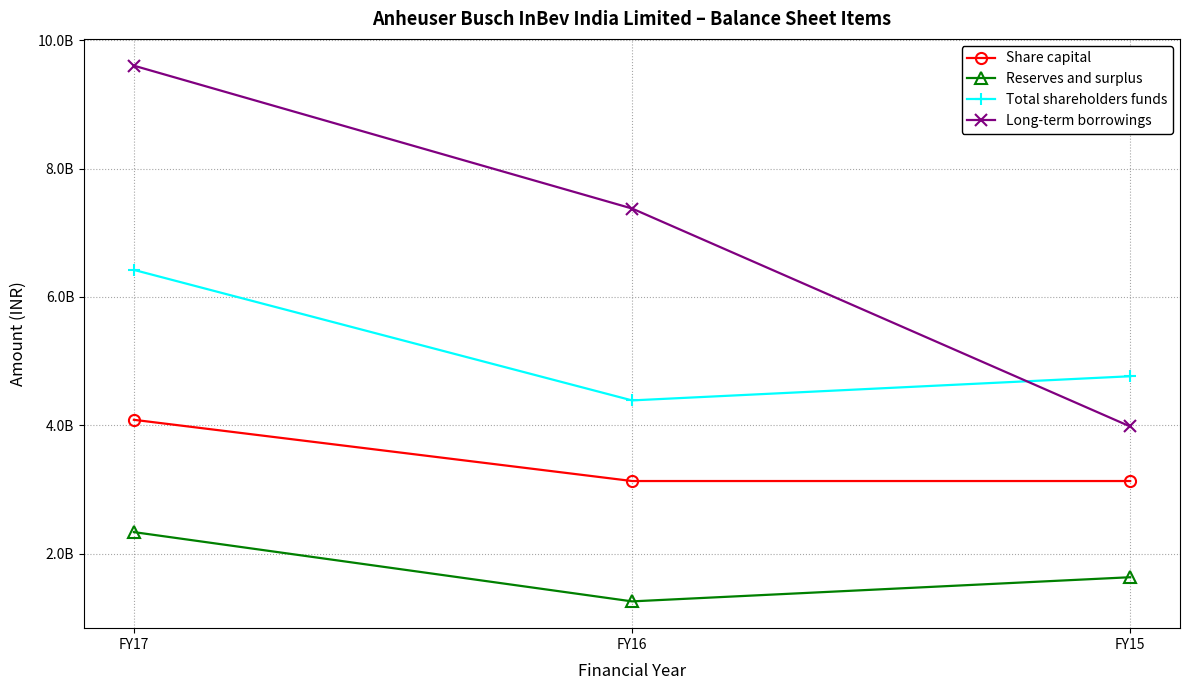

Which category has the highest value across all series?

FY17